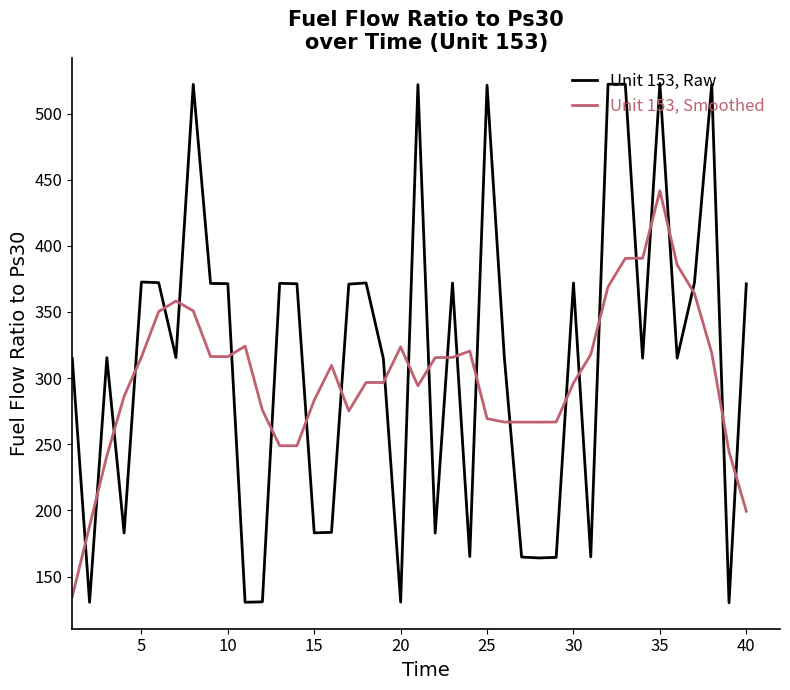

What is the minimum value for Unit 153, Raw?

130.2